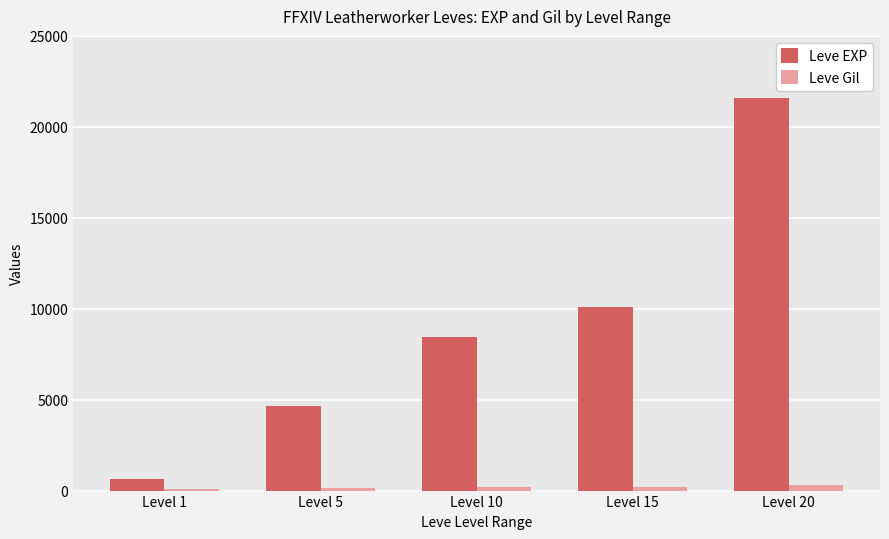

At which label is Leve EXP closest to 11115?

Level 15